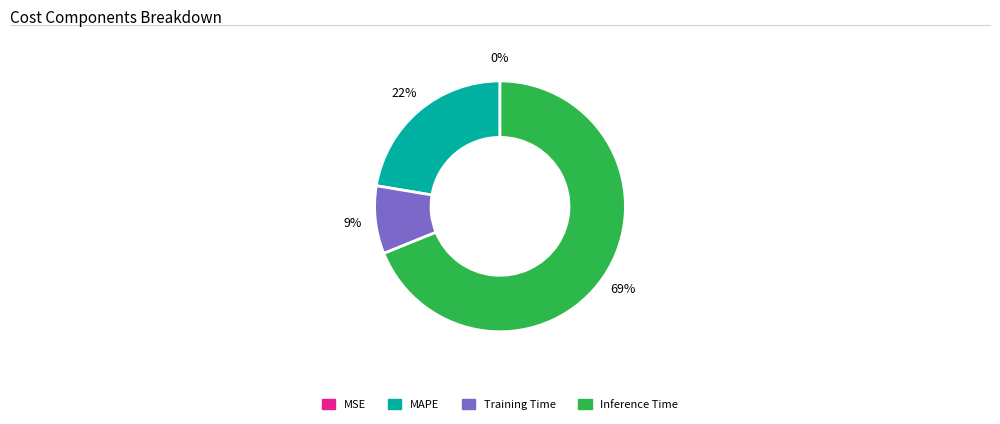

What is the majority slice?

Inference Time